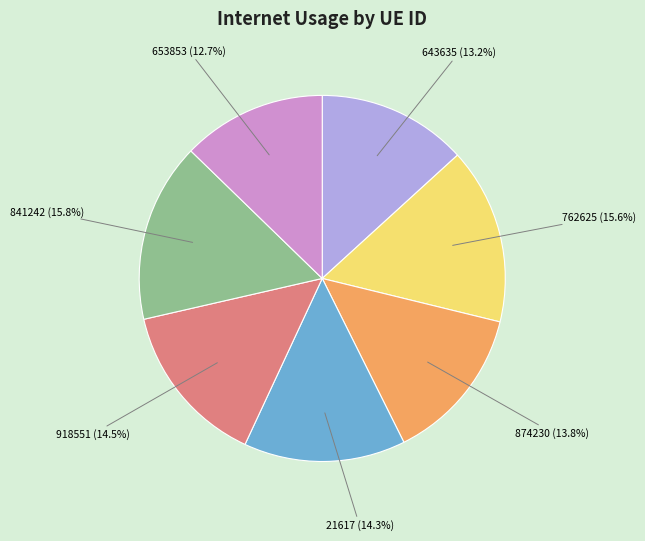

Is there a majority slice in this chart?

No